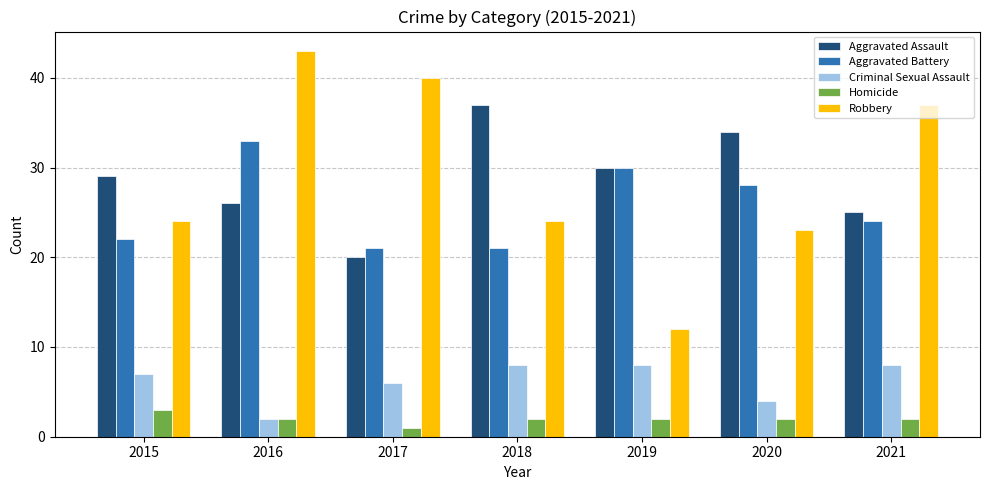

Does the chart contain stacked bars?

No